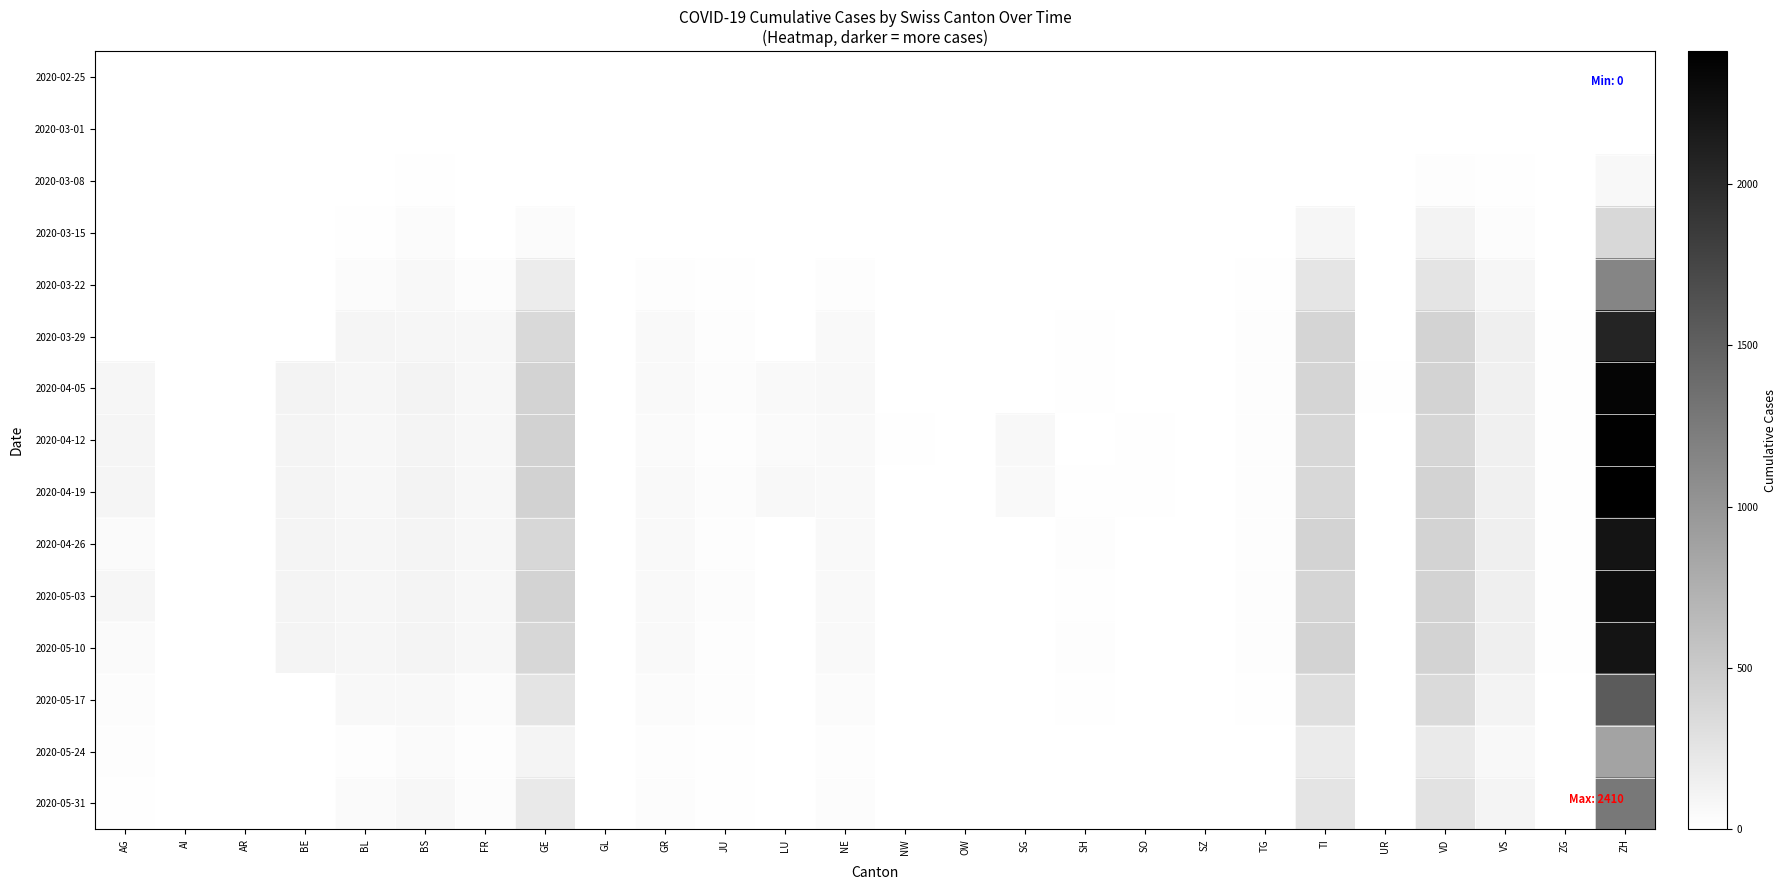

List the series in order of their peak value, lowest first.

2020-02-25, 2020-03-01, 2020-03-08, 2020-03-15, 2020-05-24, 2020-03-22, 2020-05-31, 2020-05-17, 2020-03-29, 2020-04-26, 2020-05-10, 2020-05-03, 2020-04-05, 2020-04-12, 2020-04-19